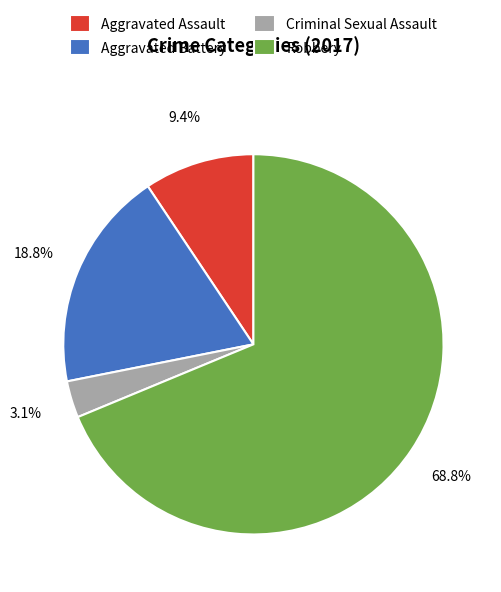

What percentage is the Aggravated Assault slice, to the nearest percent?

9%